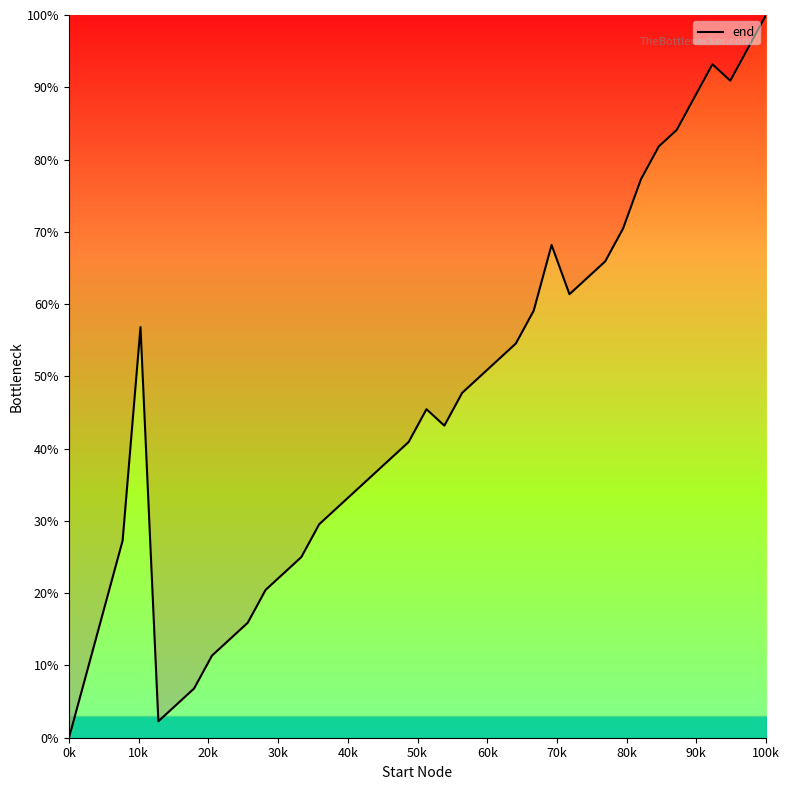

Which label corresponds to the largest value in the chart?

100k